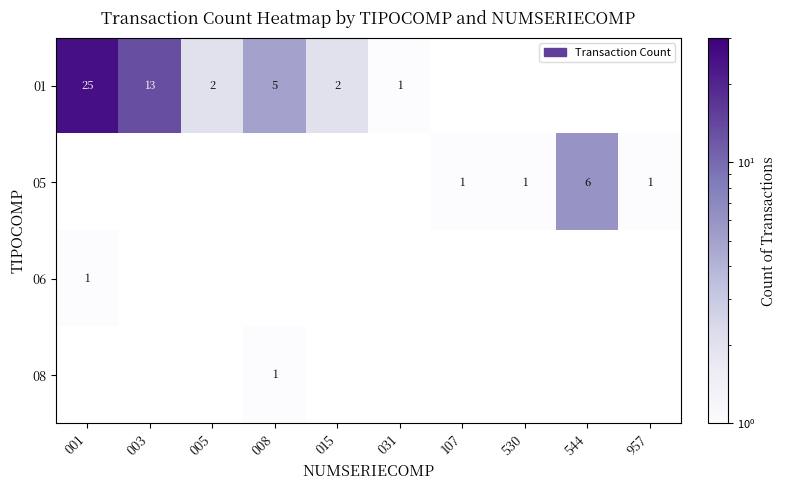

True or false: 05 has a value of 2 at 530.

False